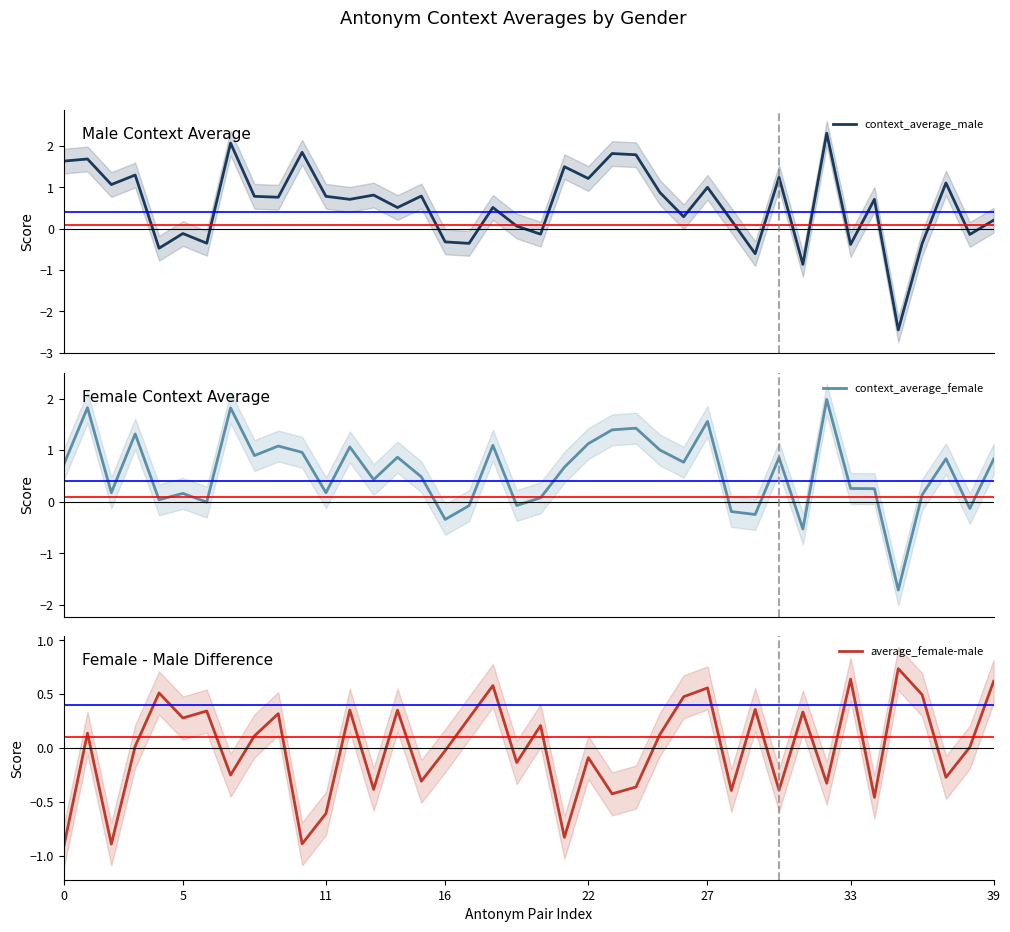

How many categories are shown in the chart?

40